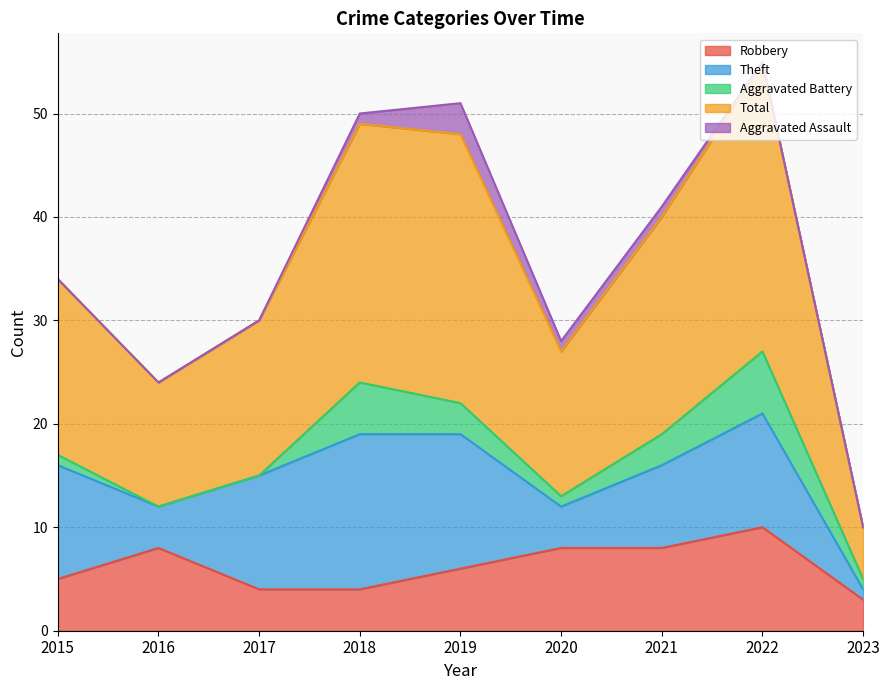

In Aggravated Battery, how many points are lower than both neighbors (excluding endpoints)?

1